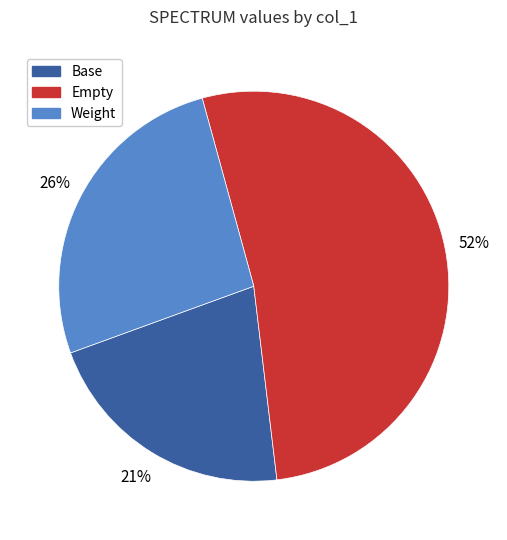

To the nearest percent, what is the average slice percentage?

33%